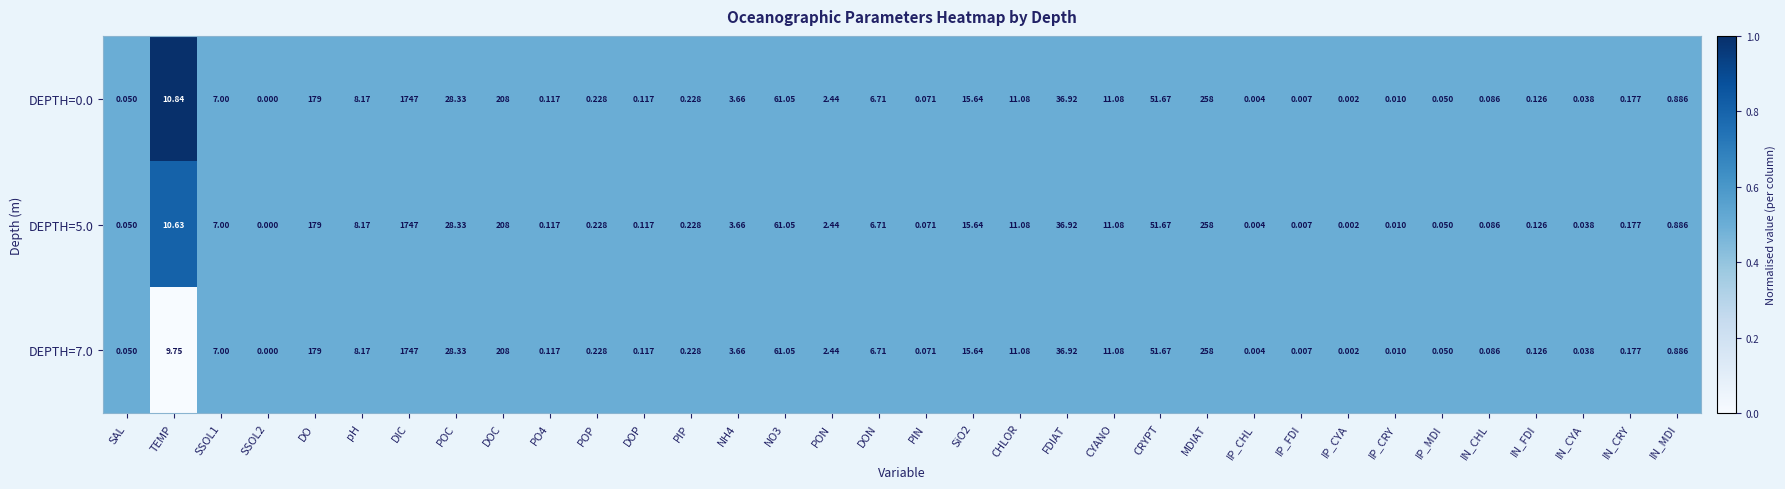

Is the value of DEPTH=0.0 at PO4 greater than the value of DEPTH=5.0 at PON?

No